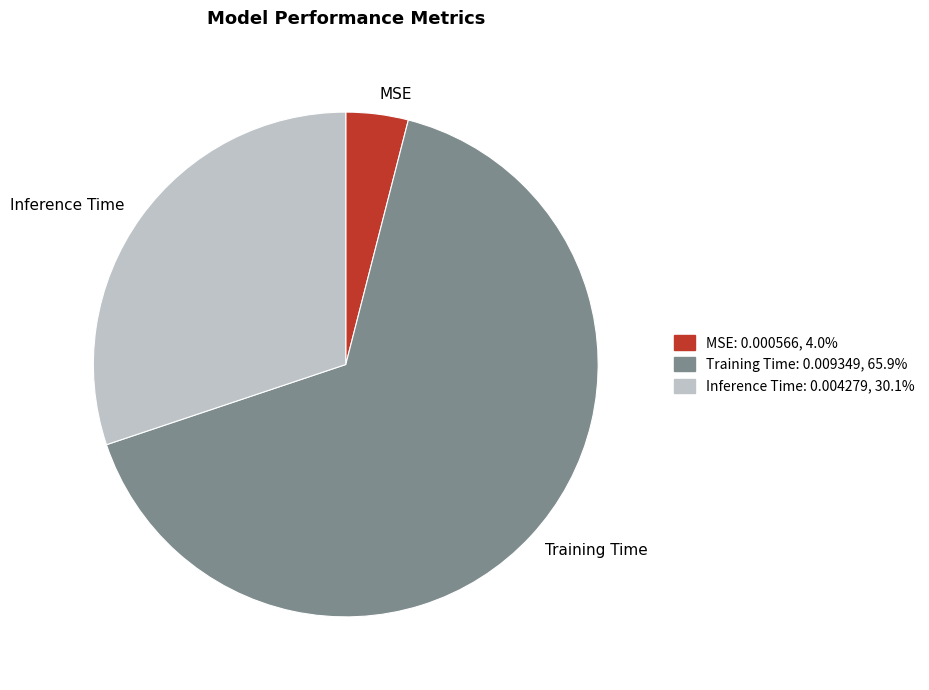

How many segments does this pie chart have?

3